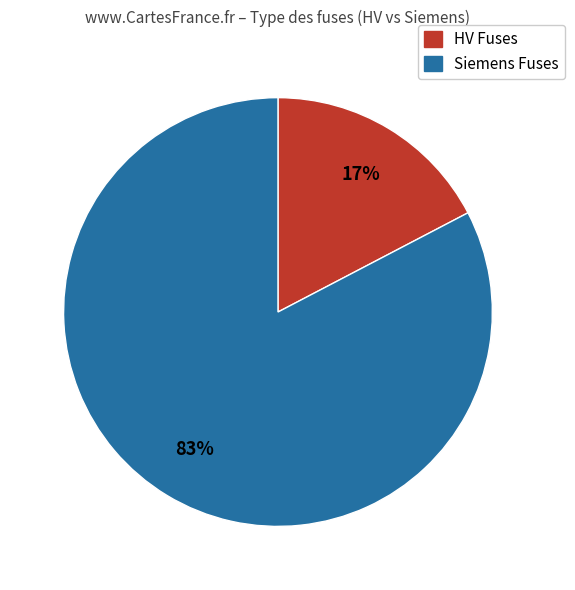

Is there any slice that represents more than half of the pie?

Yes